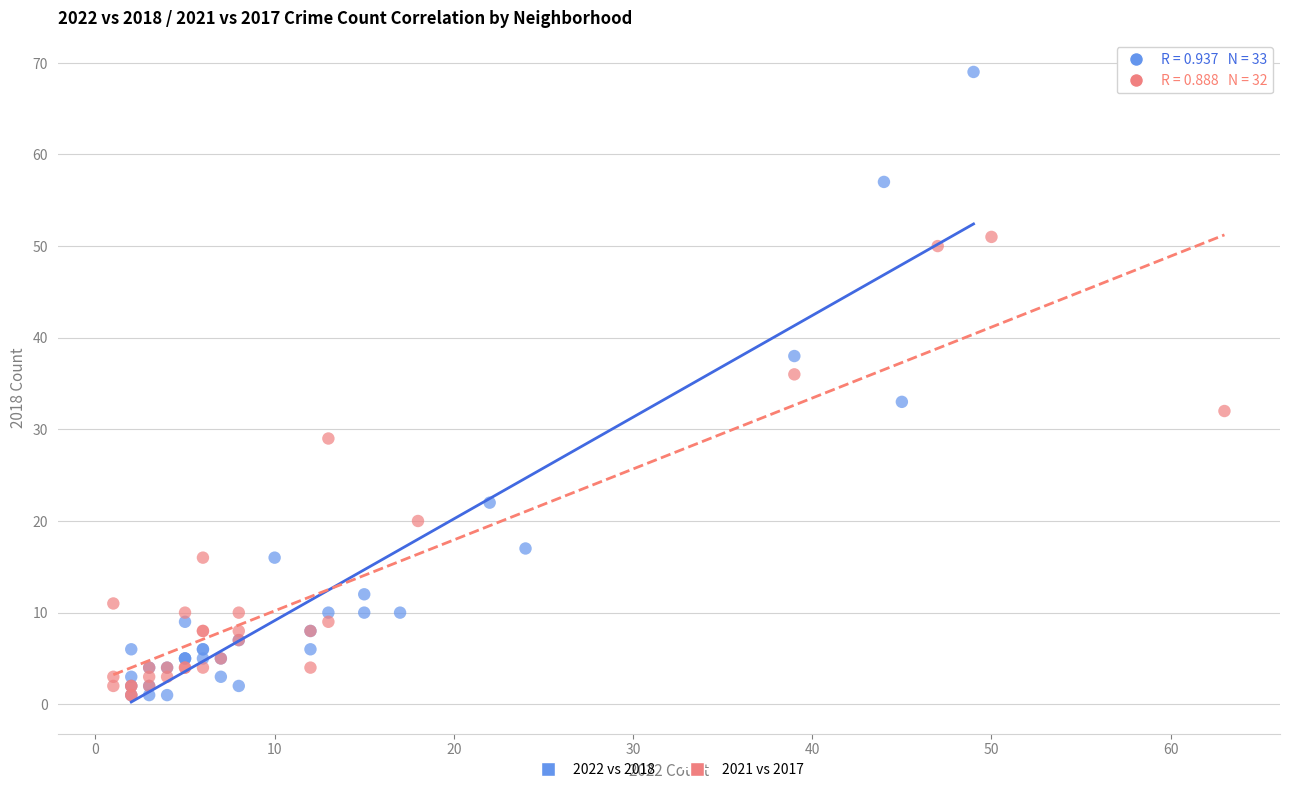

Which series has the largest Y range (max minus min)?

2022 vs 2018